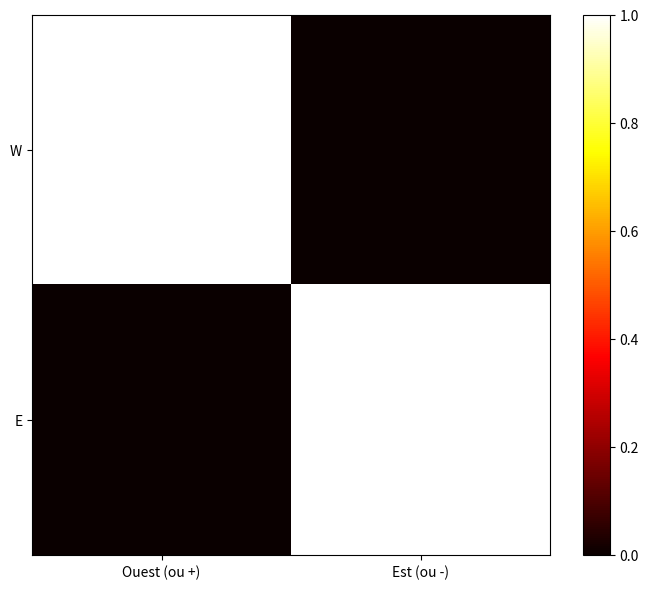

How many categories are shown in the chart?

2